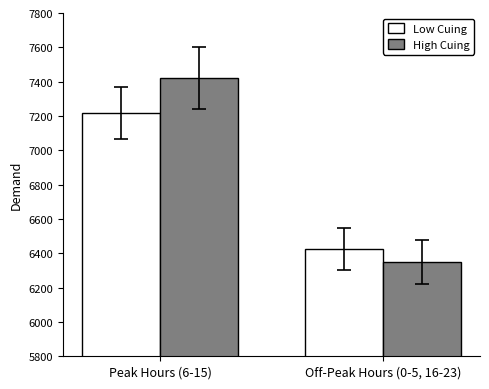

What is the difference between the Low Cuing values at Off-Peak Hours (0-5, 16-23) and Peak Hours (6-15)?

792